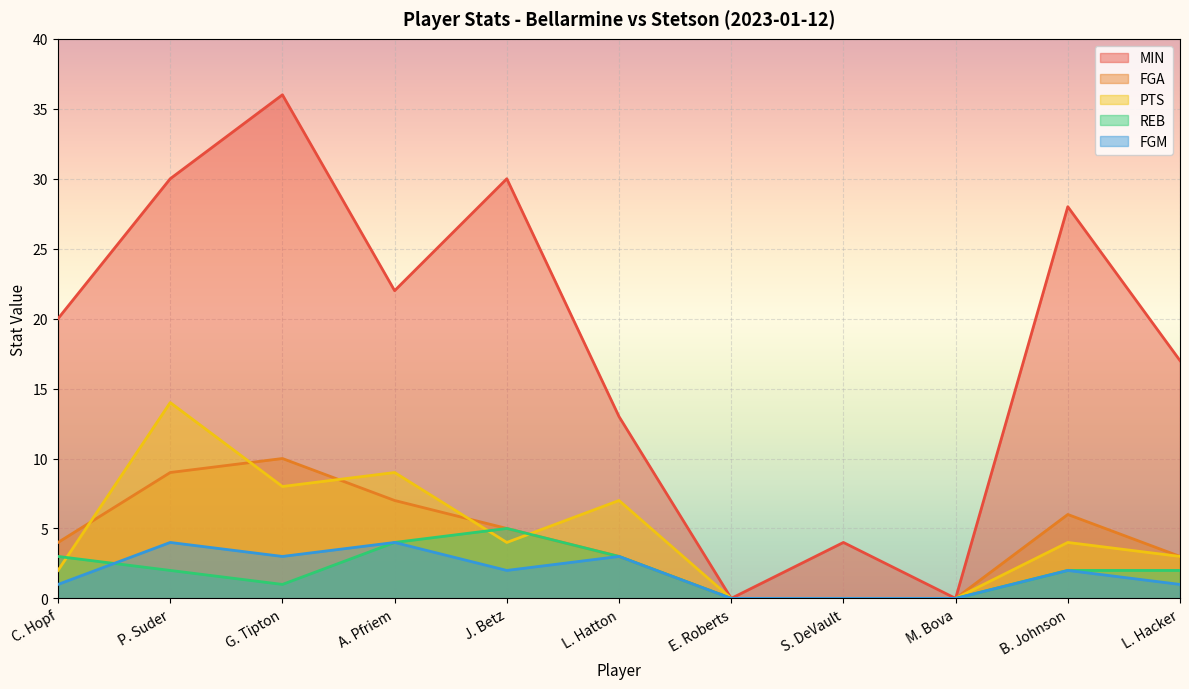

At A. Pfriem, list the series in order from largest to smallest.

MIN, PTS, FGA, REB, FGM